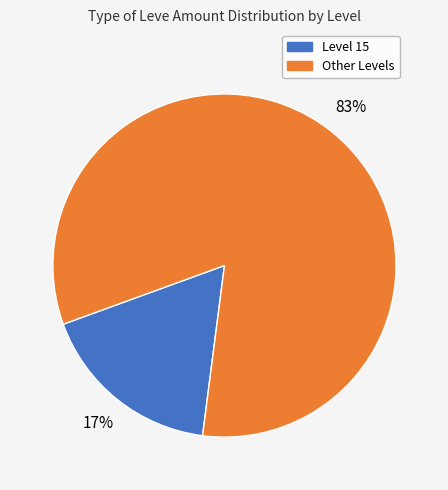

How many segments does this pie chart have?

2